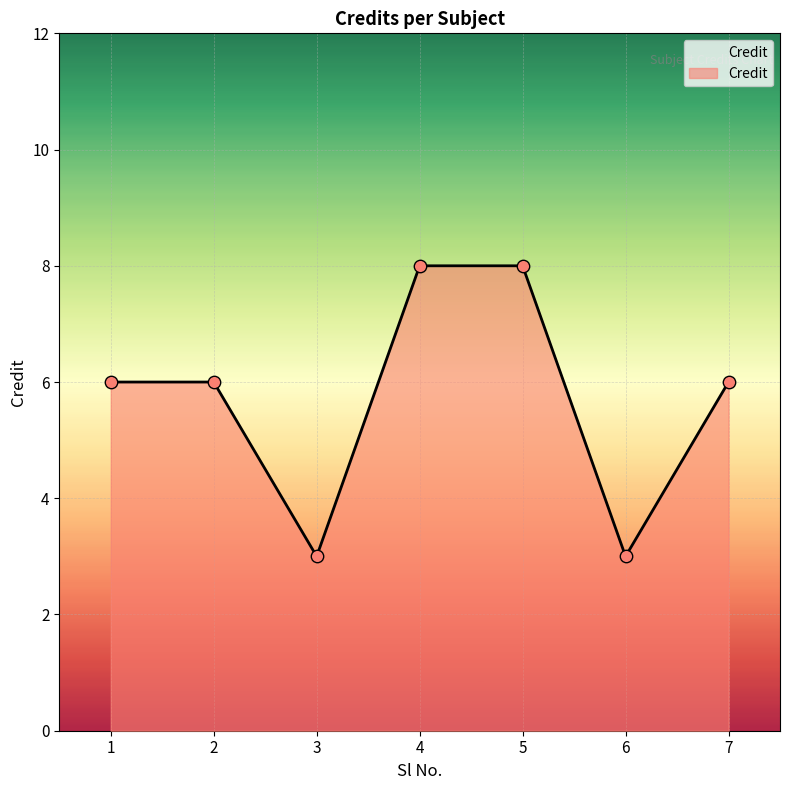

What is the change in value from 3 to 4?

+5